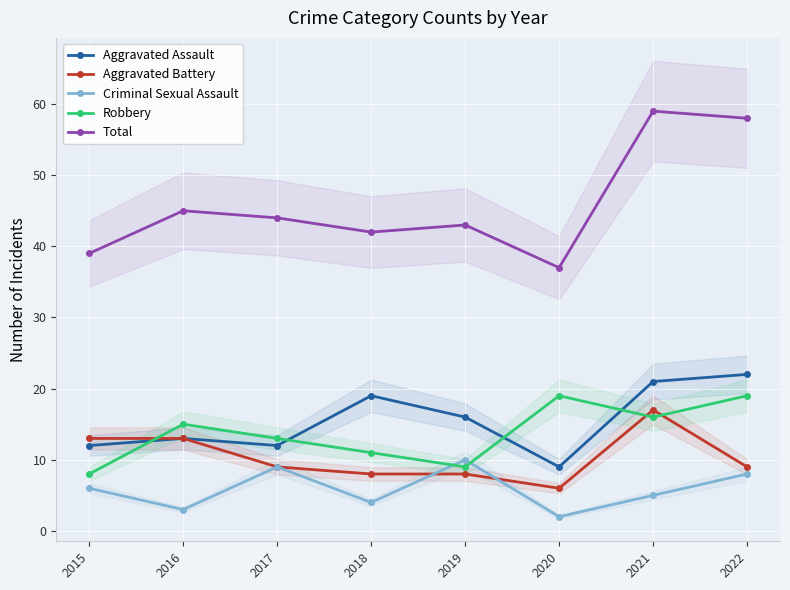

At how many categories does at least one series exceed 5?

8